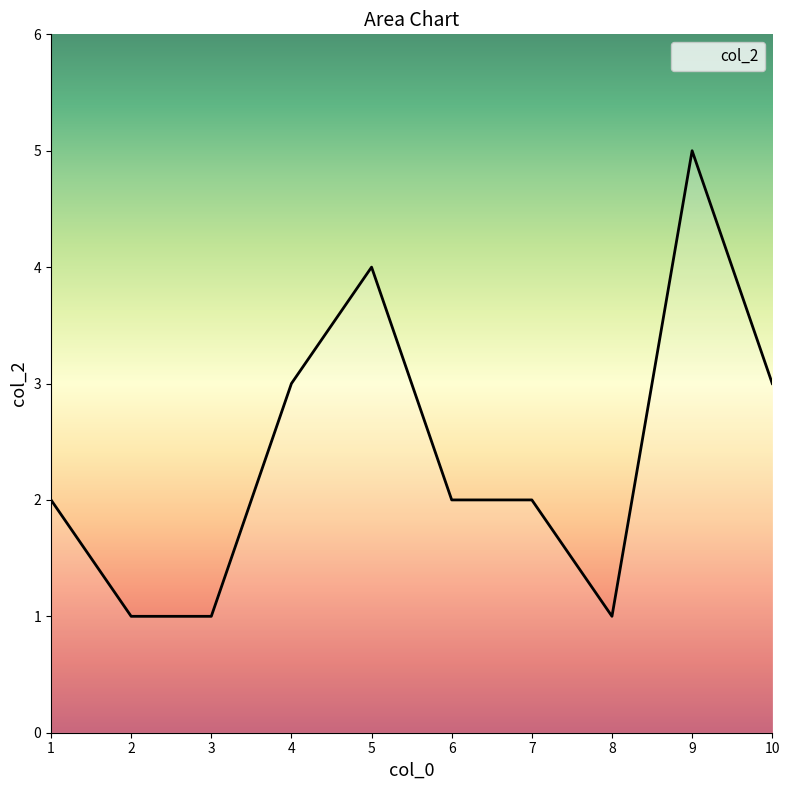

Approximately how many times larger is the value at 6 compared to 5?

0.5